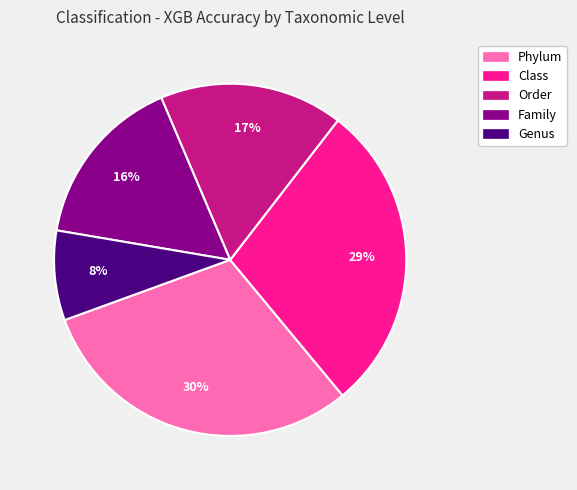

To the nearest percent, what percentage of the pie is Genus?

8%